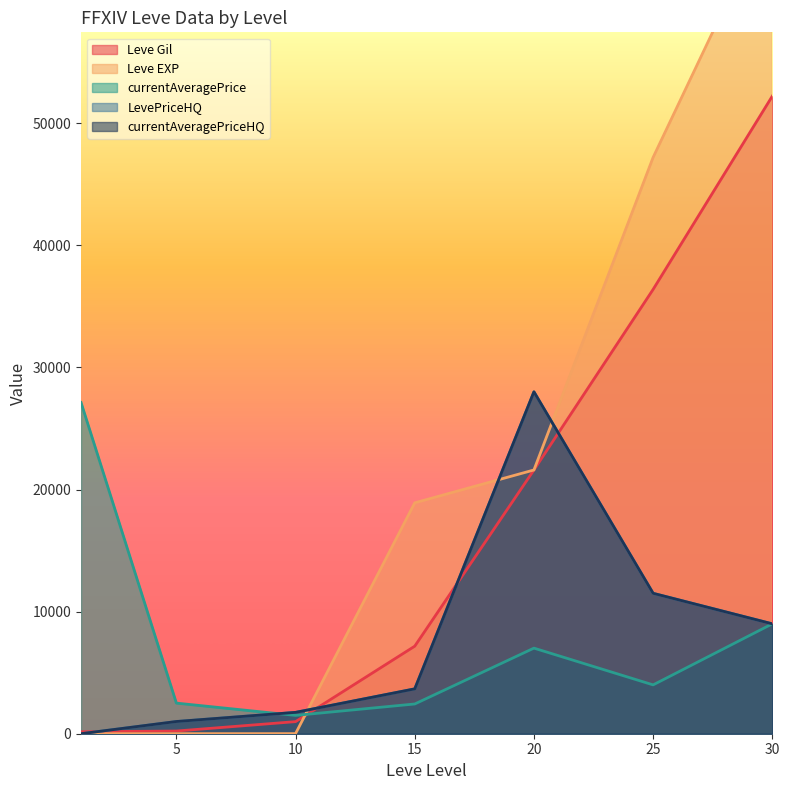

How many intersections are there between Leve Gil and currentAveragePrice?

1